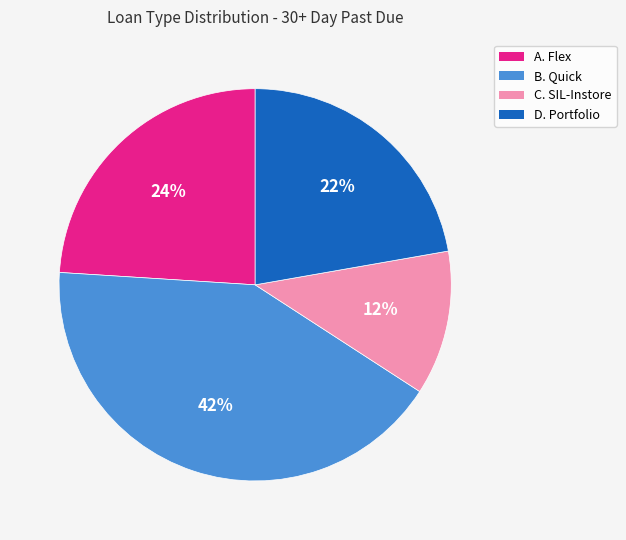

Is it true that B. Quick is 42% of the pie?

True